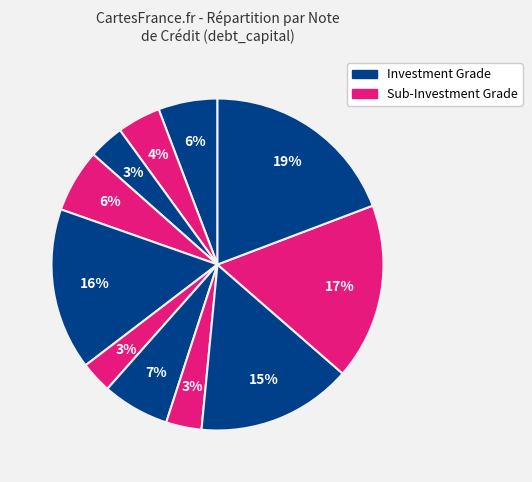

Count the number of slices in the pie.

11